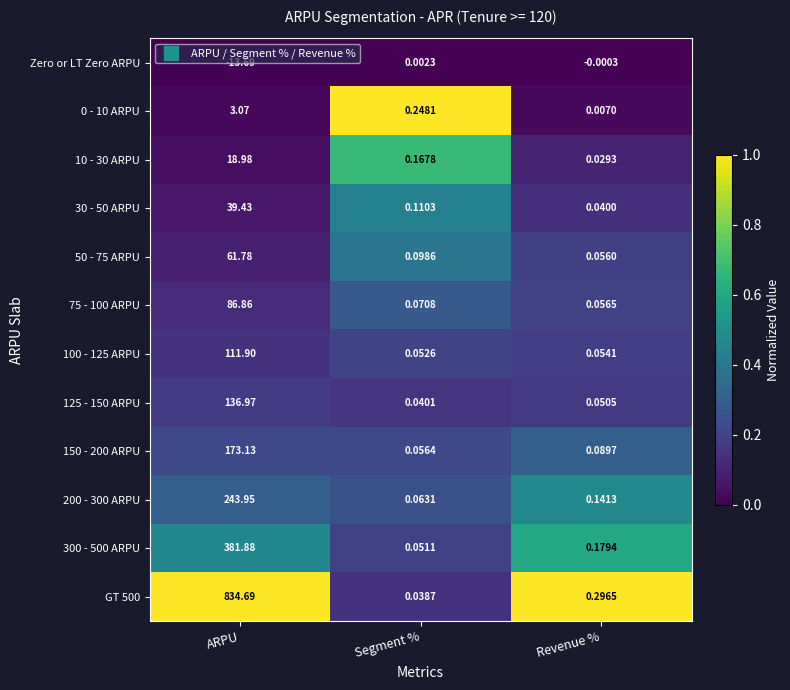

Which category has the lowest value across all series?

ARPU